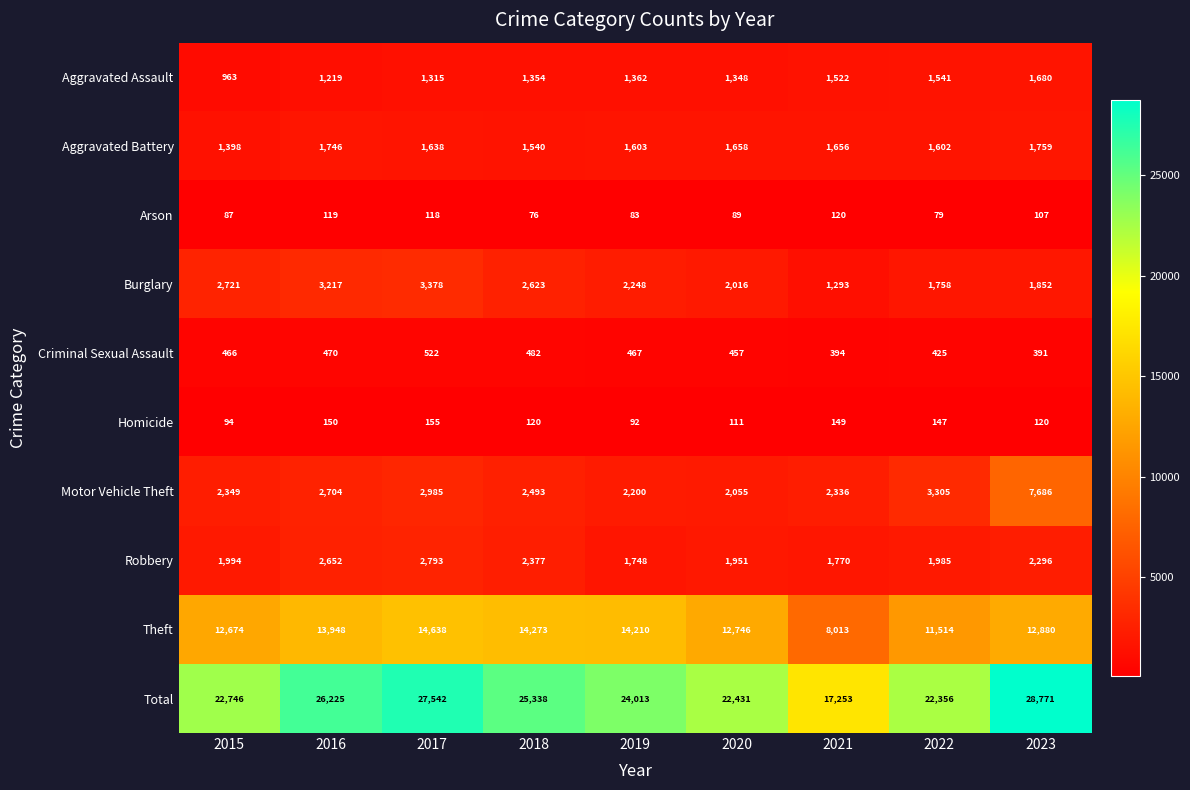

Which series has the widest spread of values?

Total